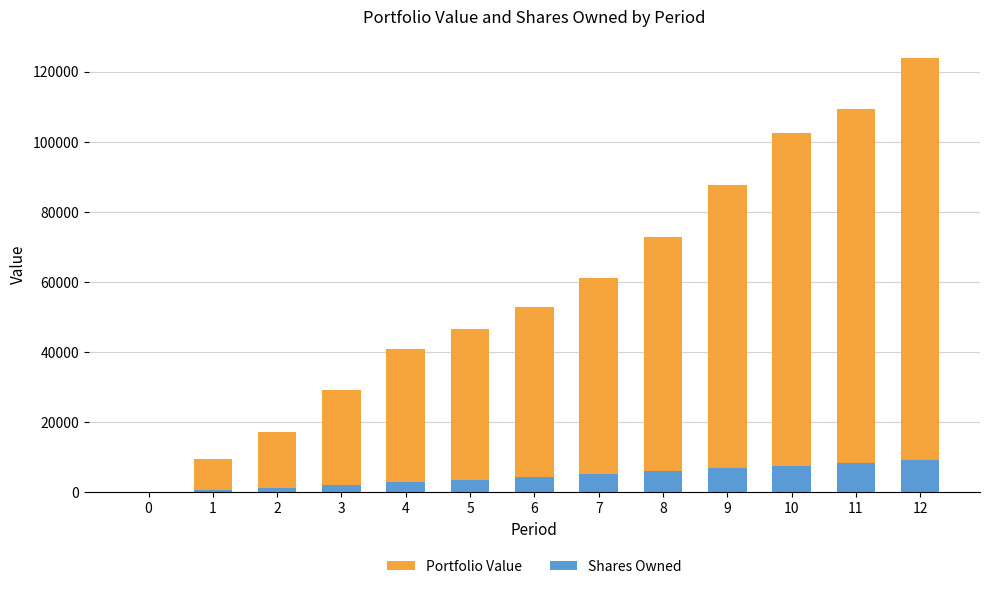

At which category is the sum across all series the highest?

12